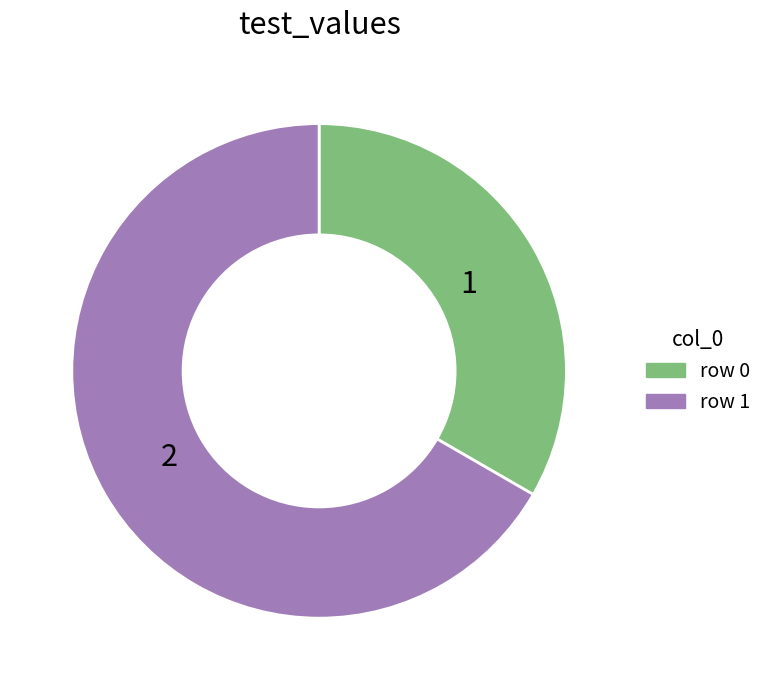

Does any single category account for the majority?

Yes